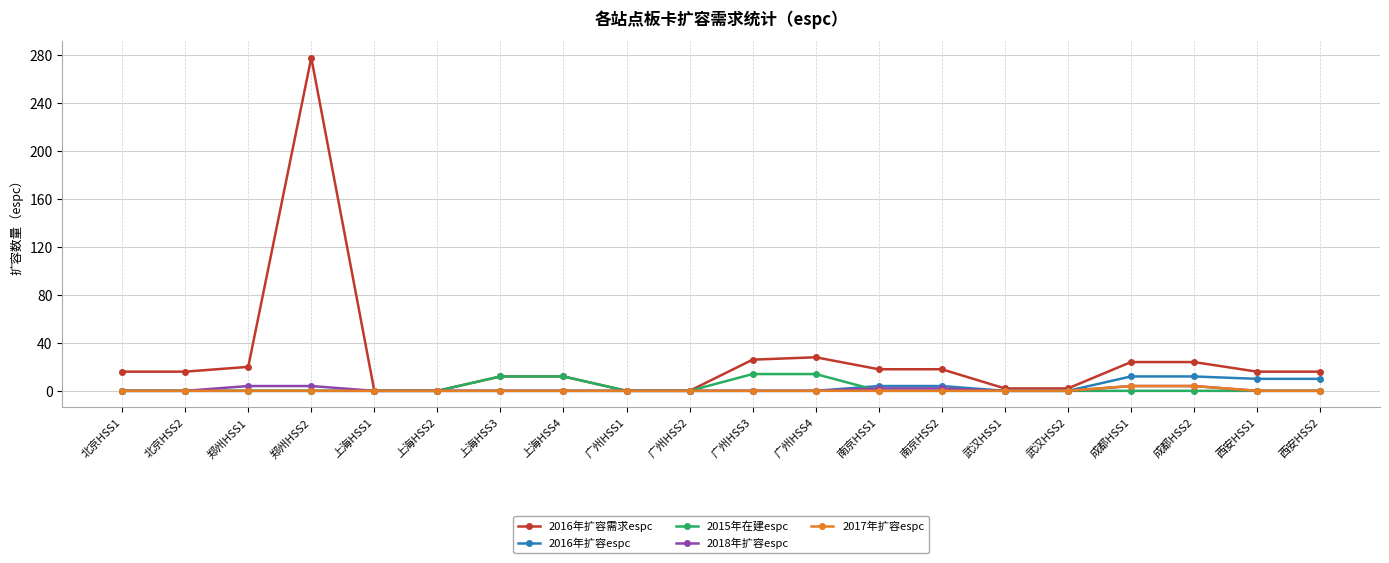

What is the label of the 17th point from the left?

成都HSS1